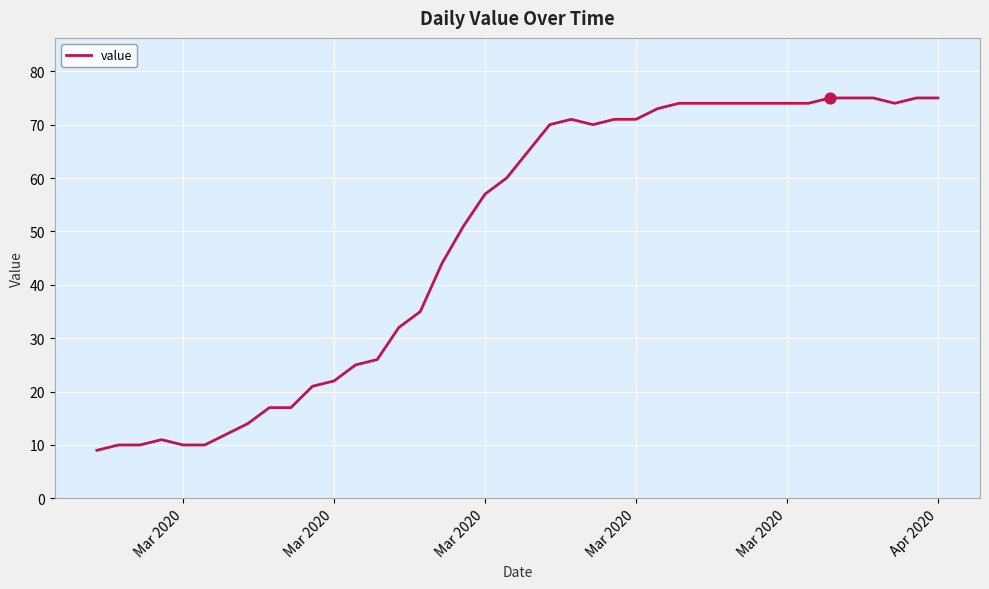

What is the difference between the maximum and minimum values?

66